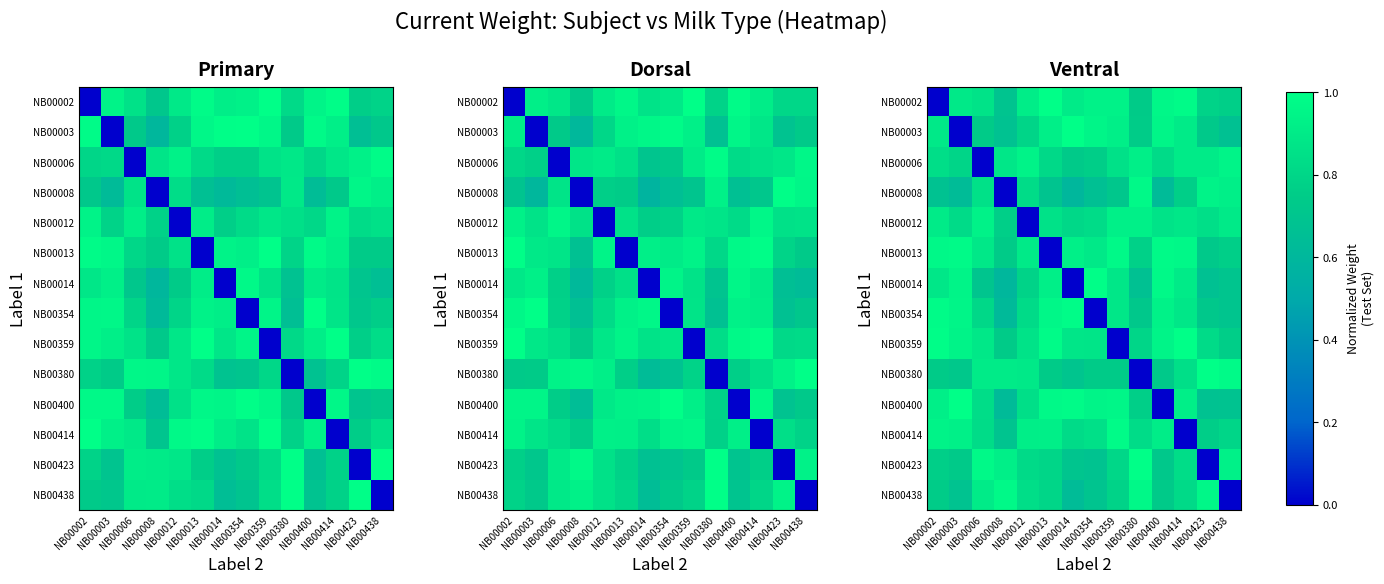

Reading left to right, transcribe all the data shown in this chart.

row_0: 0.0	0.9	0.9	0.7	0.9	1.0	0.9	0.9	0.9	0.7	1.0	1.0	0.8	0.8
row_1: 0.9	0.0	0.7	0.7	0.8	0.9	1.0	1.0	0.9	0.8	1.0	0.9	0.7	0.7
row_2: 0.8	0.8	0.0	0.9	0.9	0.8	0.7	0.8	0.9	0.9	0.8	0.9	0.9	0.9
row_3: 0.7	0.6	0.9	0.0	0.8	0.7	0.6	0.7	0.7	1.0	0.6	0.8	0.9	0.9
row_4: 0.9	0.8	0.9	0.8	0.0	0.9	0.8	0.8	0.9	0.9	0.9	0.9	0.8	0.9
row_5: 1.0	1.0	0.9	0.7	0.9	0.0	0.9	0.9	1.0	0.8	1.0	1.0	0.7	0.8
row_6: 0.9	0.9	0.7	0.6	0.8	0.9	0.0	1.0	0.9	0.7	1.0	0.9	0.7	0.7
row_7: 1.0	1.0	0.8	0.6	0.8	1.0	1.0	0.0	0.9	0.7	0.9	0.9	0.7	0.7
row_8: 1.0	0.9	0.9	0.7	0.9	1.0	0.9	0.9	0.0	0.8	0.9	1.0	0.8	0.8
row_9: 0.7	0.7	0.9	0.9	0.9	0.7	0.7	0.7	0.7	0.0	0.7	0.8	1.0	1.0
row_10: 0.9	1.0	0.8	0.6	0.8	1.0	1.0	0.9	1.0	0.8	0.0	0.9	0.7	0.7
row_11: 0.9	0.9	0.8	0.7	0.9	0.9	0.8	0.8	1.0	0.8	0.9	0.0	0.8	0.8
row_12: 0.8	0.7	1.0	0.9	0.8	0.8	0.7	0.7	0.8	1.0	0.7	0.8	0.0	0.9
row_13: 0.8	0.7	0.9	1.0	0.8	0.8	0.6	0.7	0.8	1.0	0.7	0.8	1.0	0.0